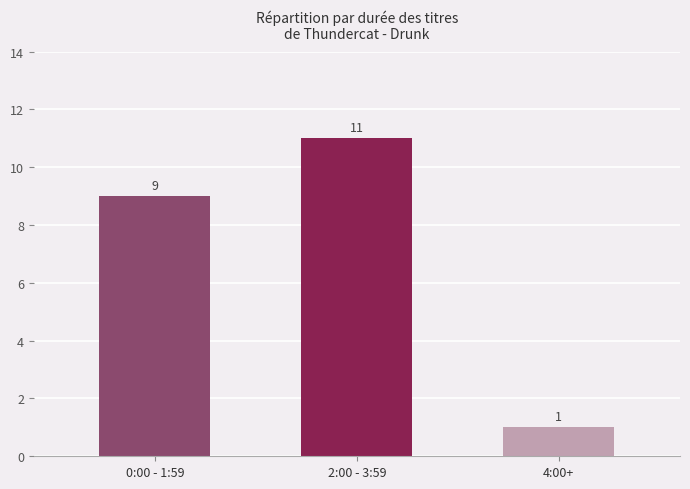

Approximately how many times larger is the value at 0:00 - 1:59 compared to 2:00 - 3:59?

0.8